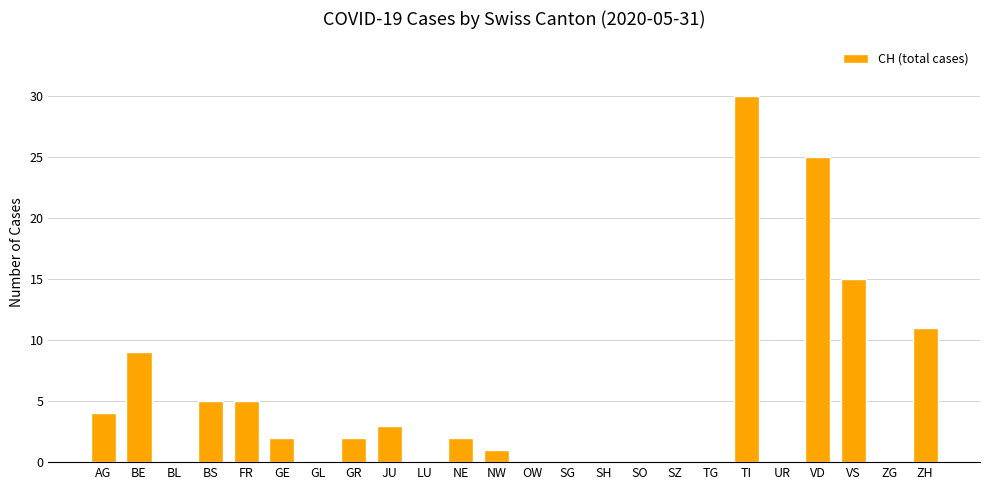

Is it true that the value at VD is 25?

True